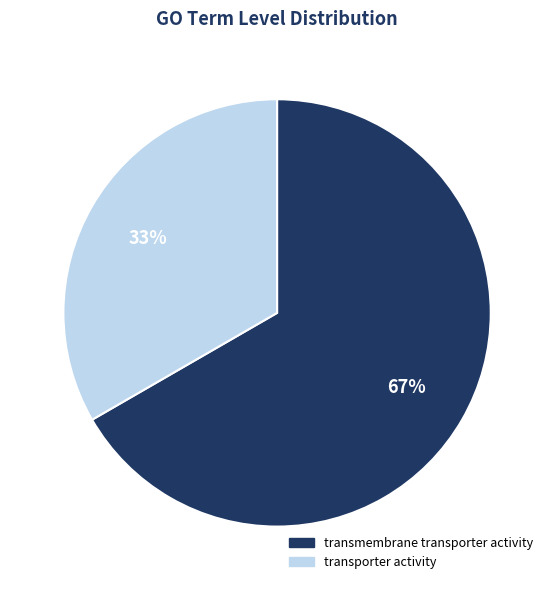

To the nearest percent, what is the average slice percentage?

50%